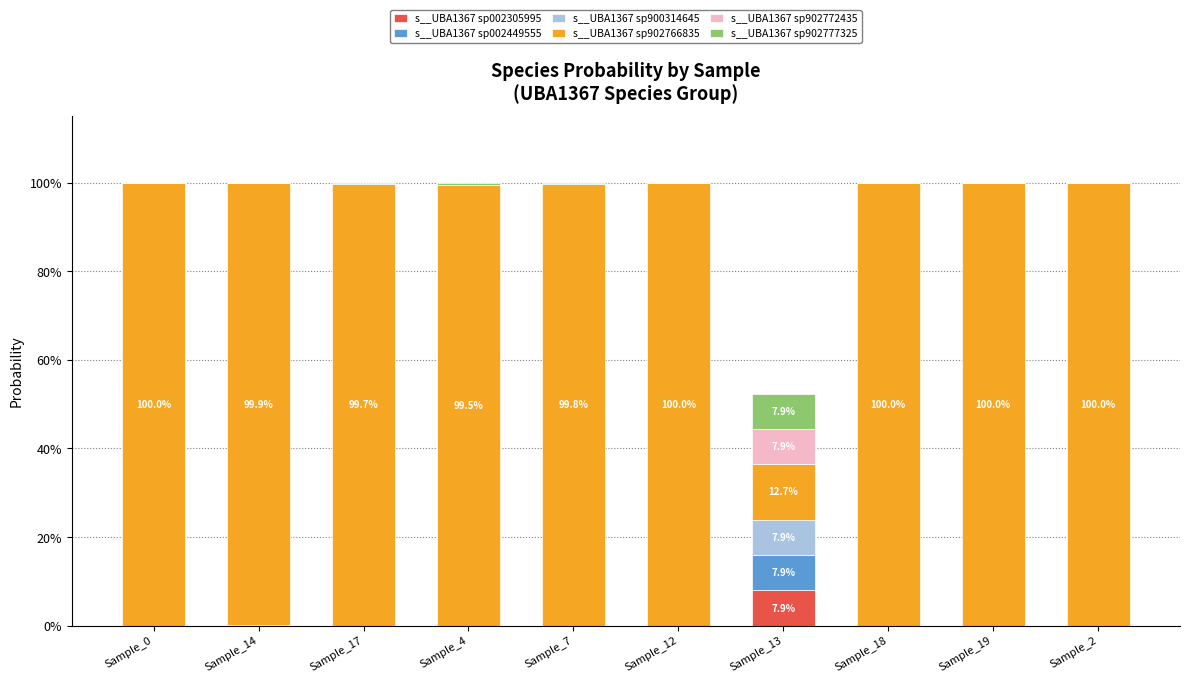

What is the total value across all series at Sample_4?

1.0